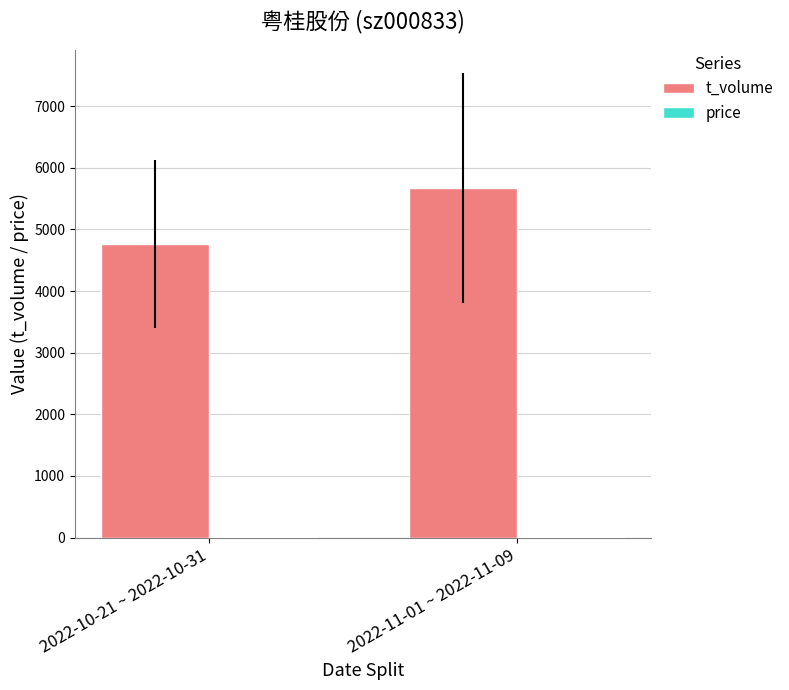

At which category does the chart reach its peak across all series?

2022-11-01 ~ 2022-11-09